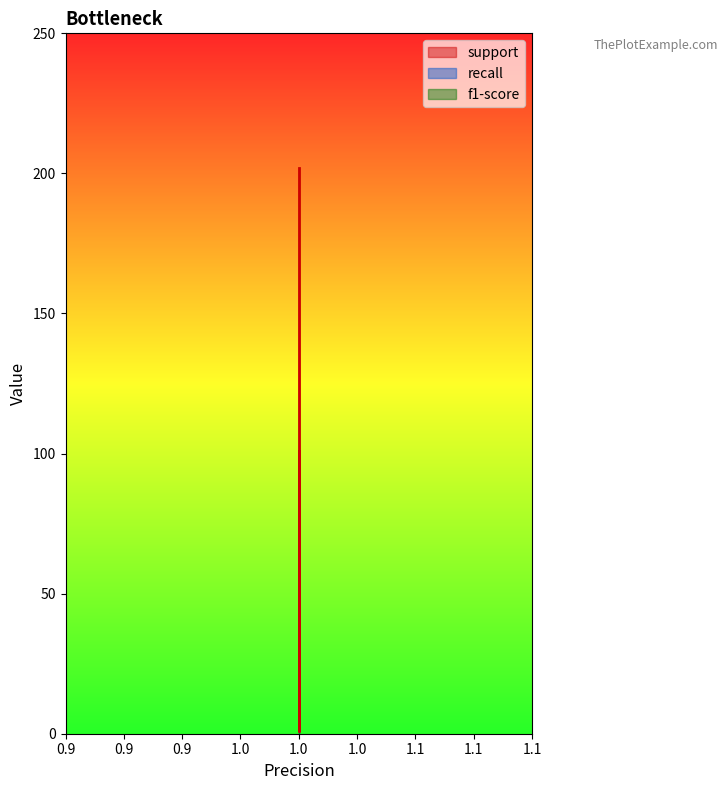

True or false: support and recall intersect in this chart.

False